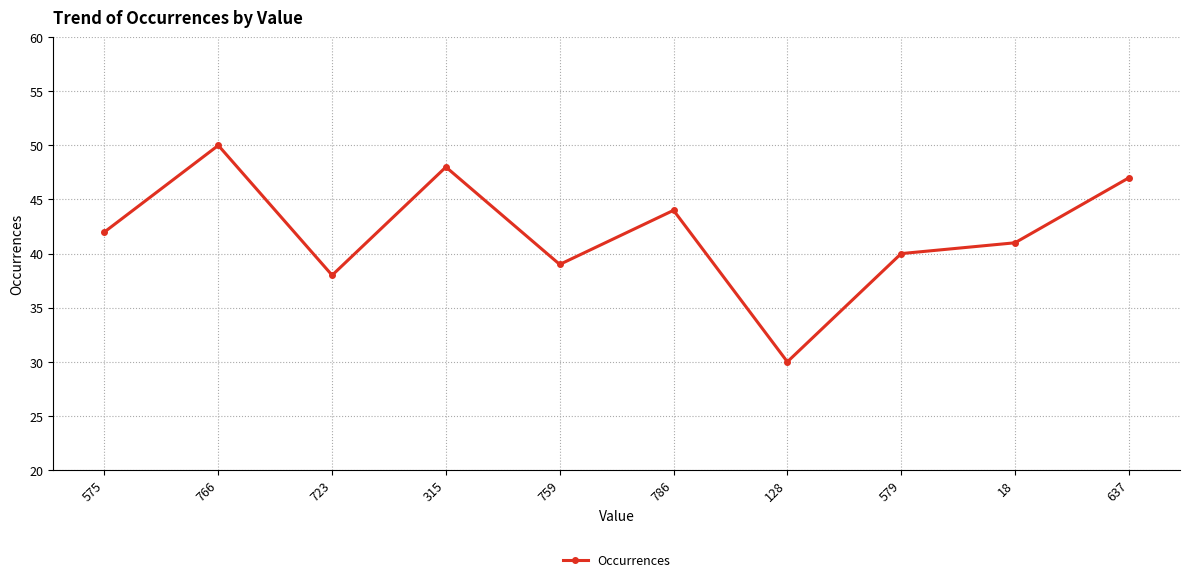

What is the approximate value at 18, to the nearest 5?

40